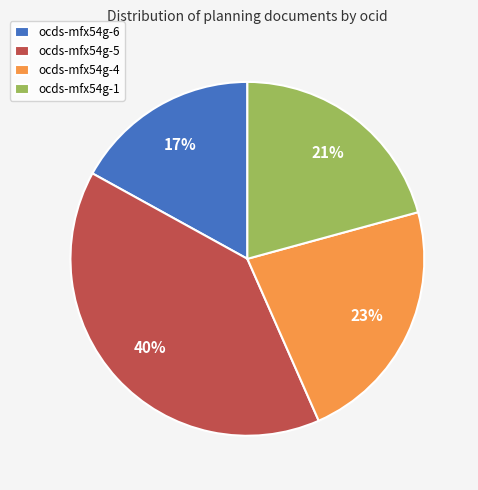

How many segments does this pie chart have?

4